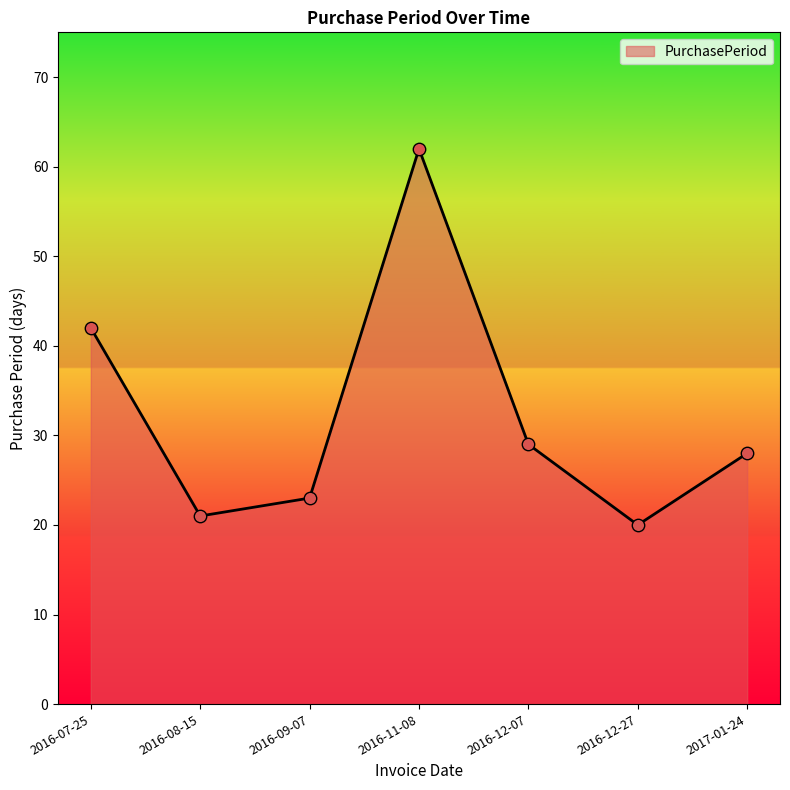

What is the change in value from 2016-07-25 to 2016-11-08?

+20